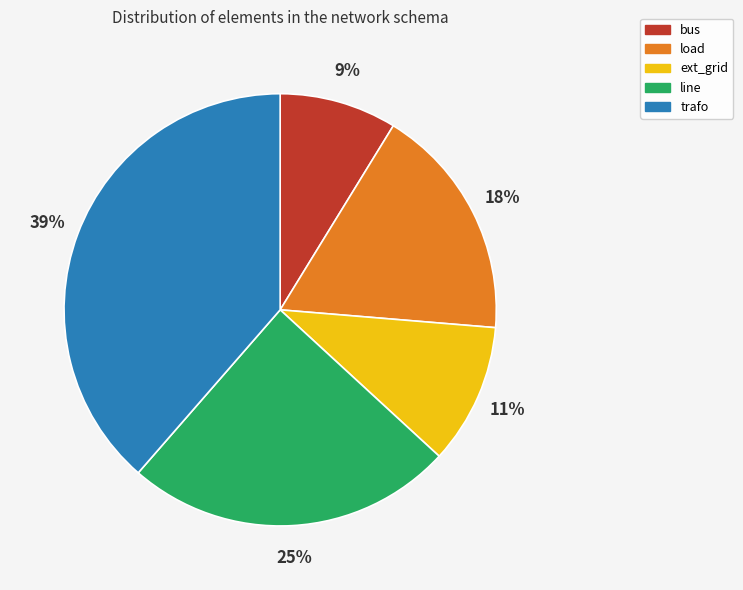

Does line represent more than half of the total?

No